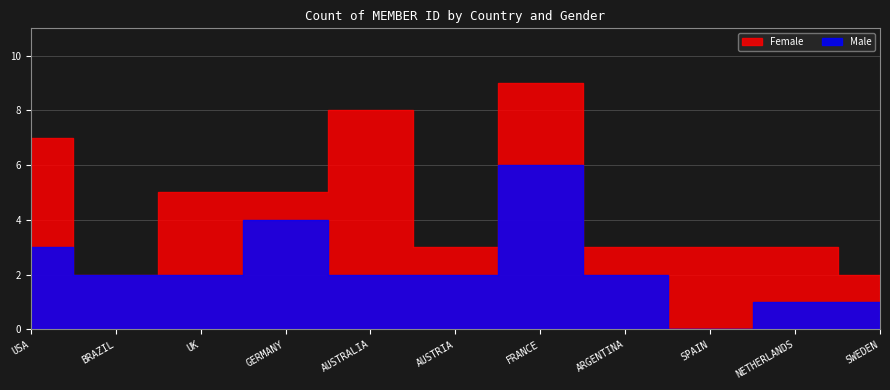

True or false: Male and Female cross at least once.

True